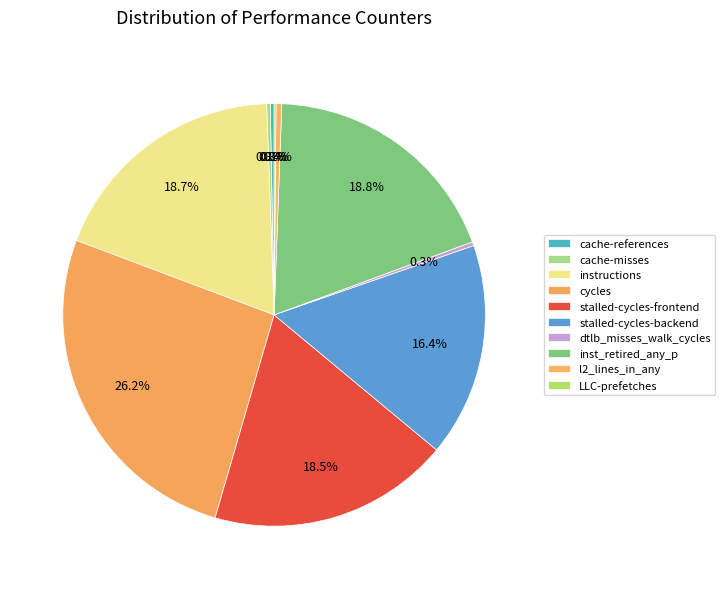

Is it true that stalled-cycles-frontend is 18% of the pie?

True